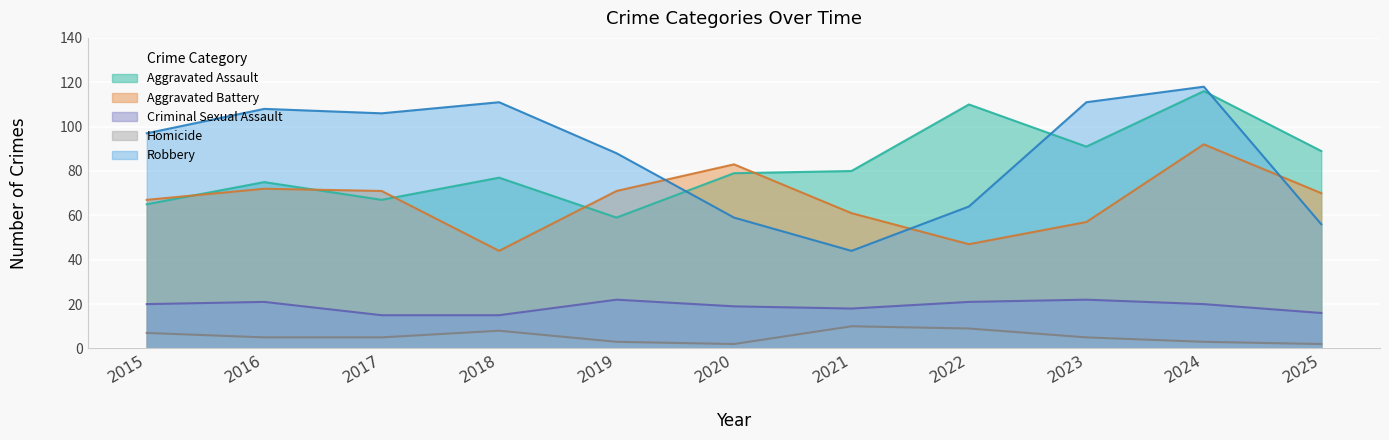

What is the value of the Robbery point at the 2nd from the left?

108